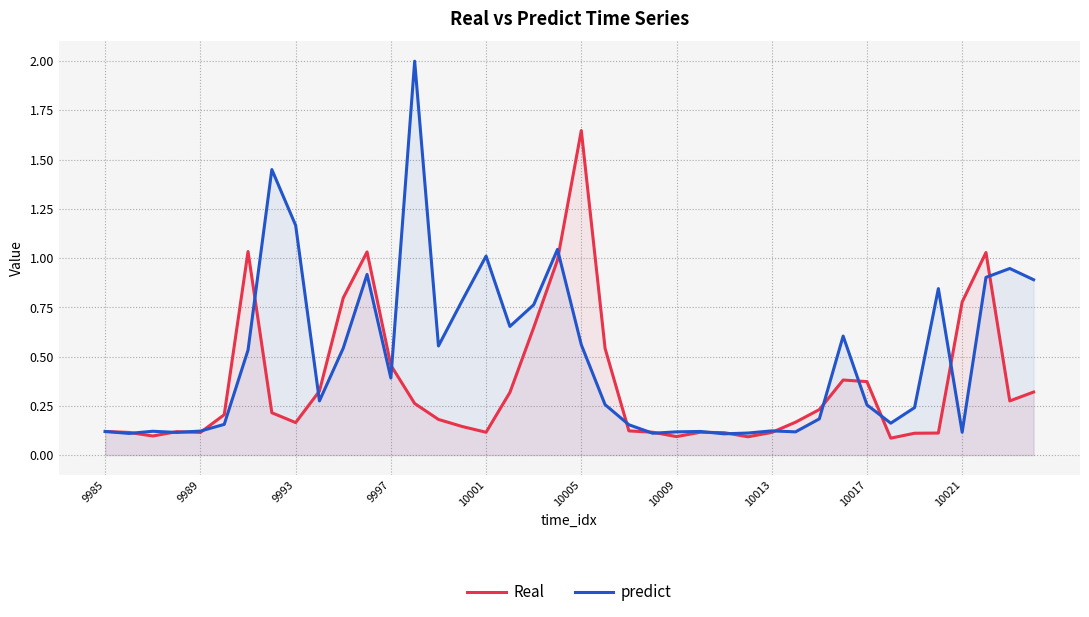

What is the average value of the predict series?

0.5